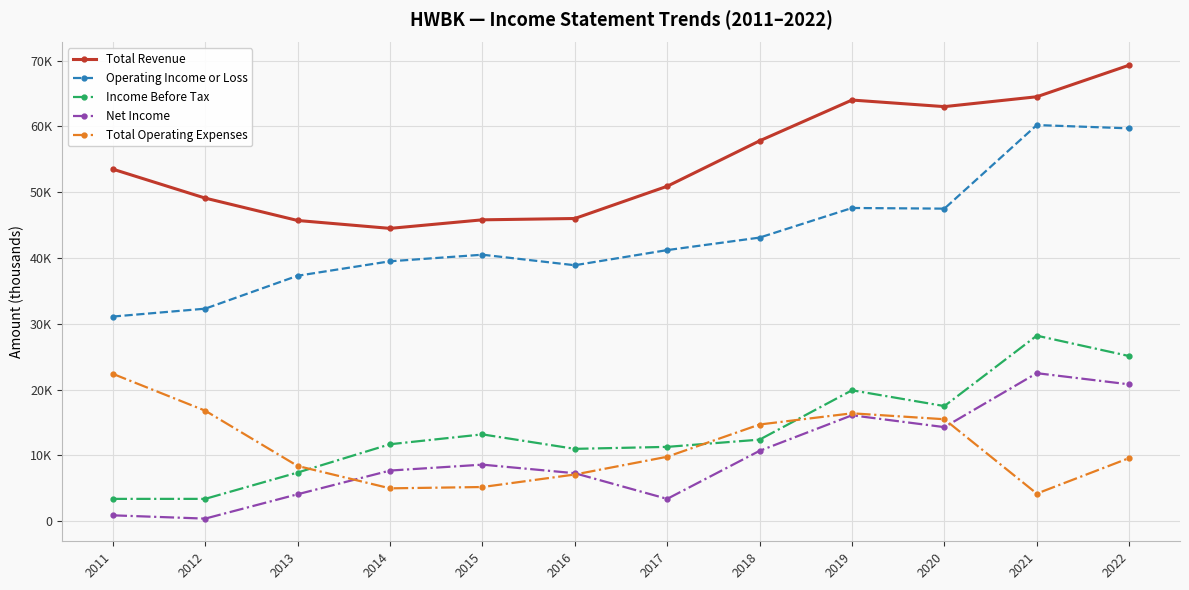

At which category does Operating Income or Loss reach its first local peak?

2015